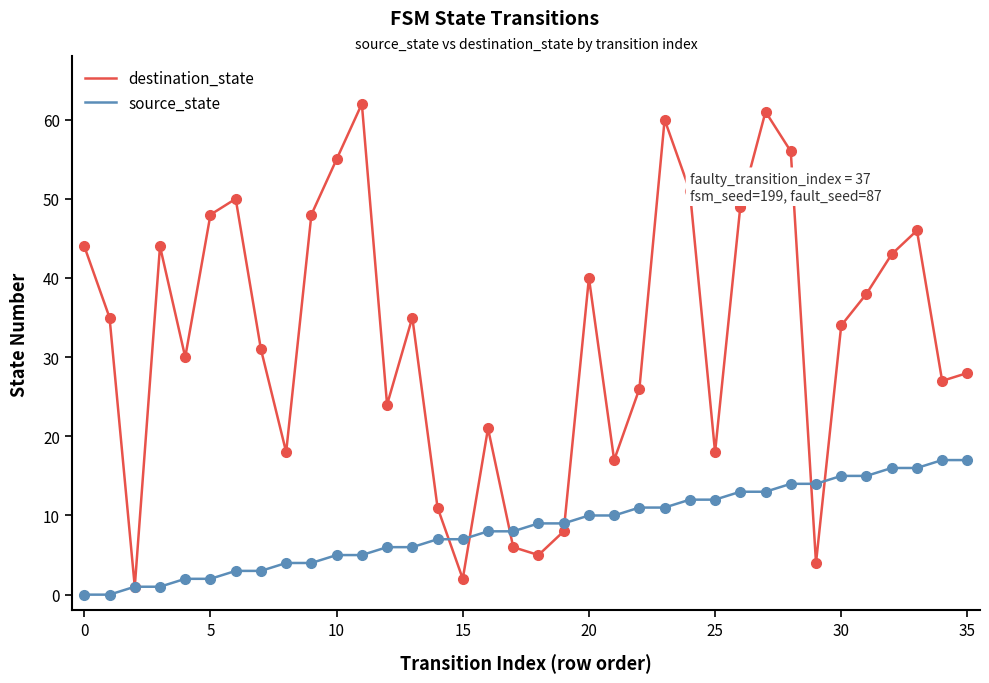

List the series in order of their overall mean, lowest first.

source_state, destination_state